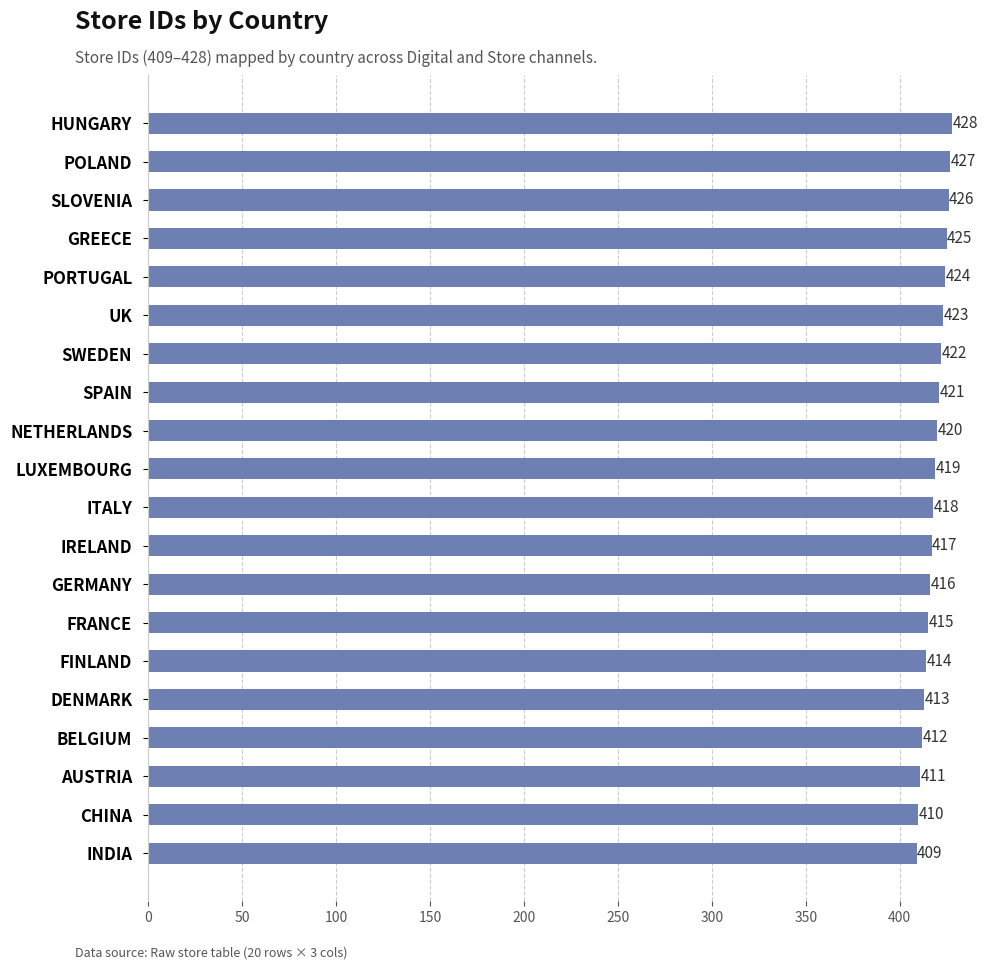

What is the minimum value shown in the chart?

409